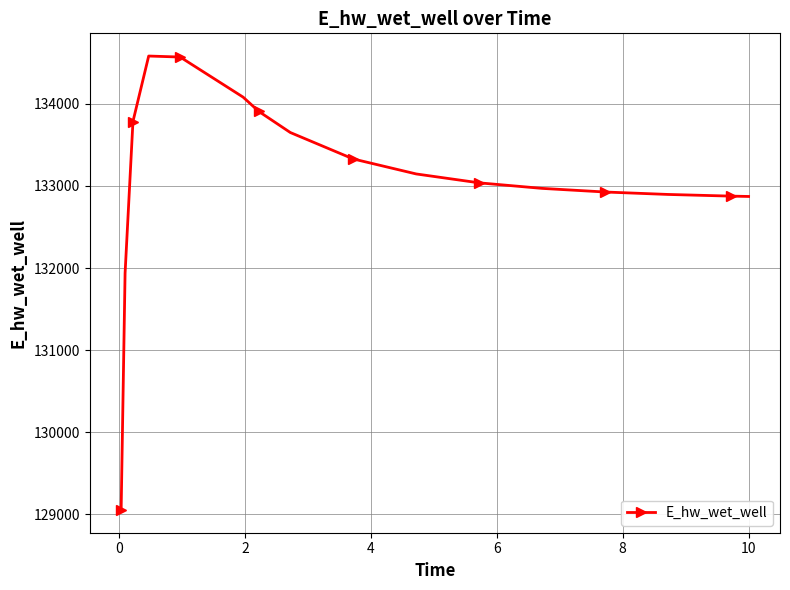

What is the smallest value displayed?

129053.1